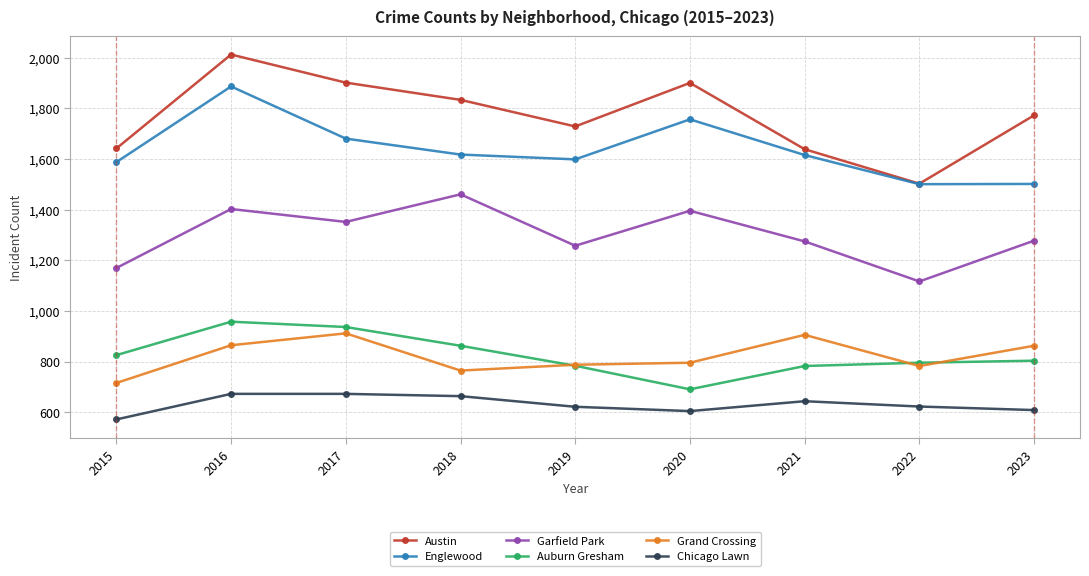

How many series are shown in this chart?

6